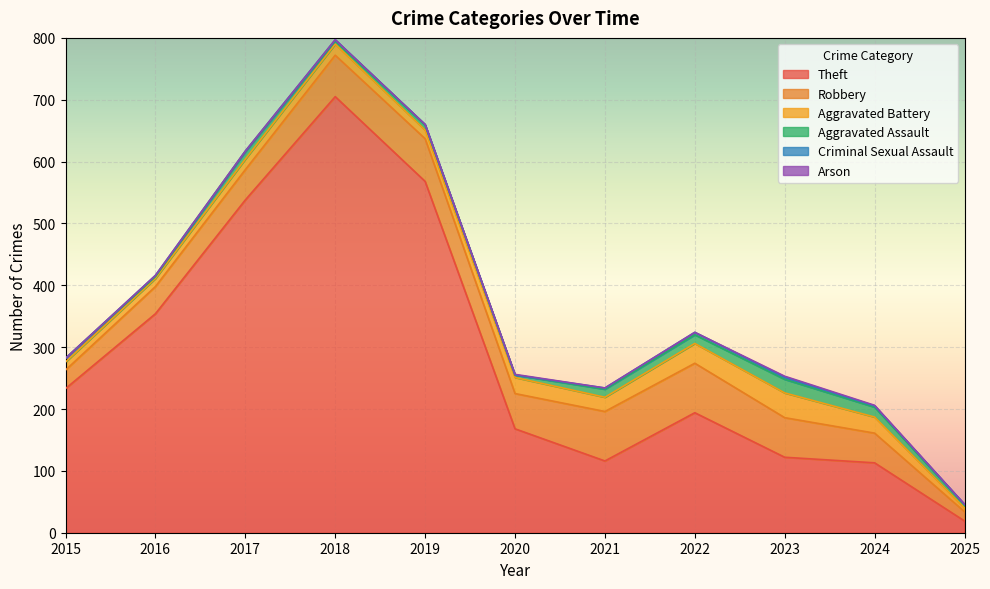

True or false: Aggravated Assault and Aggravated Battery intersect in this chart.

False